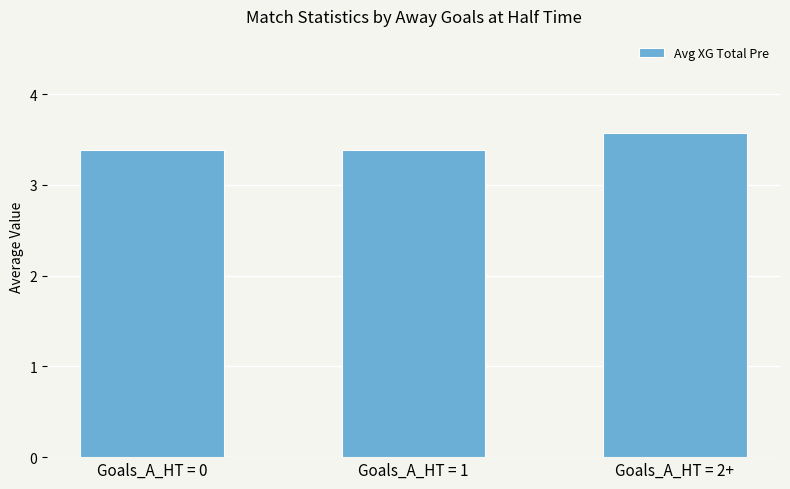

What is the change in value from Goals_A_HT = 1 to Goals_A_HT = 2+?

+0.2